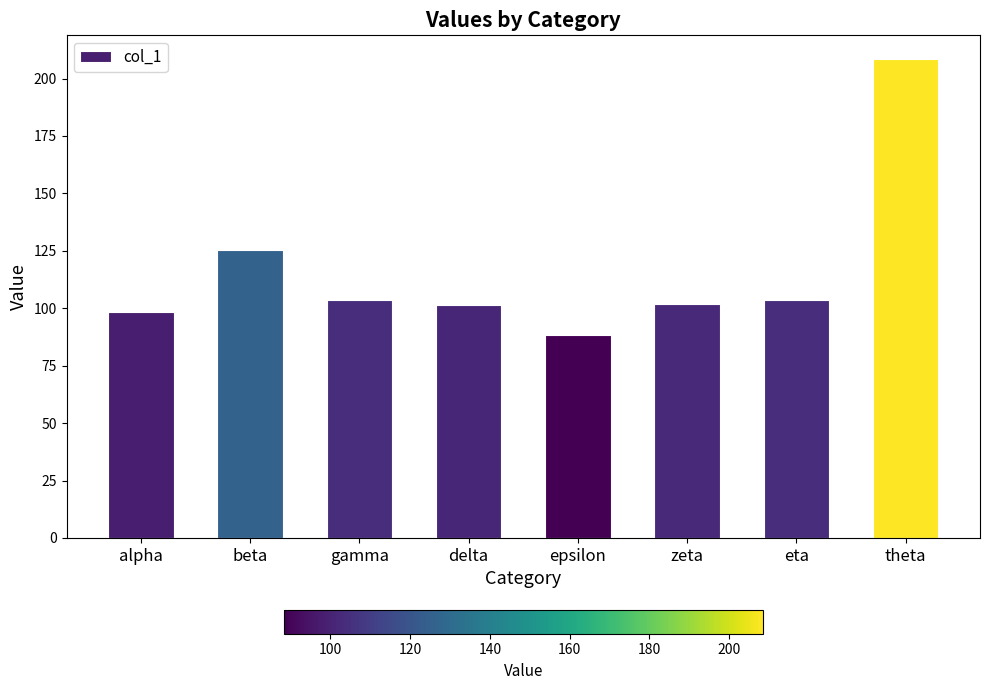

Which label corresponds to the largest value in the chart?

theta